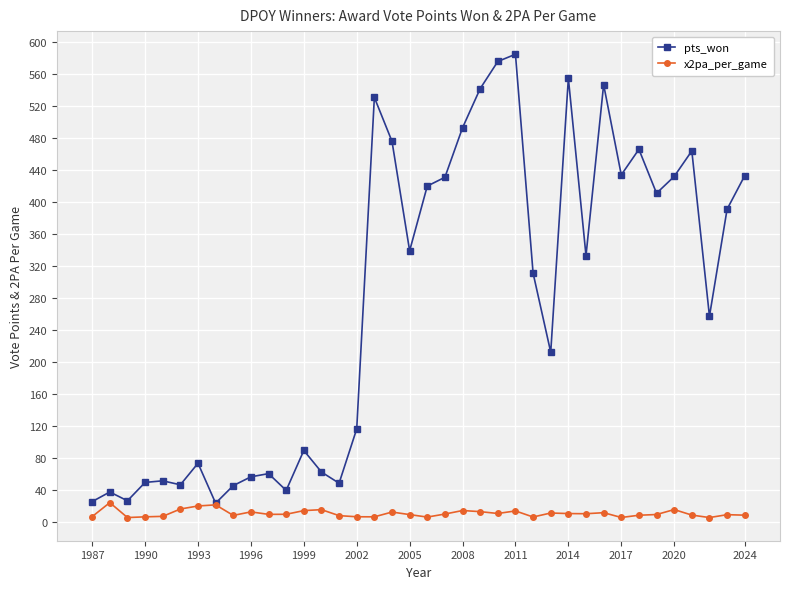

List the series in order of their overall mean, lowest first.

x2pa_per_game, pts_won